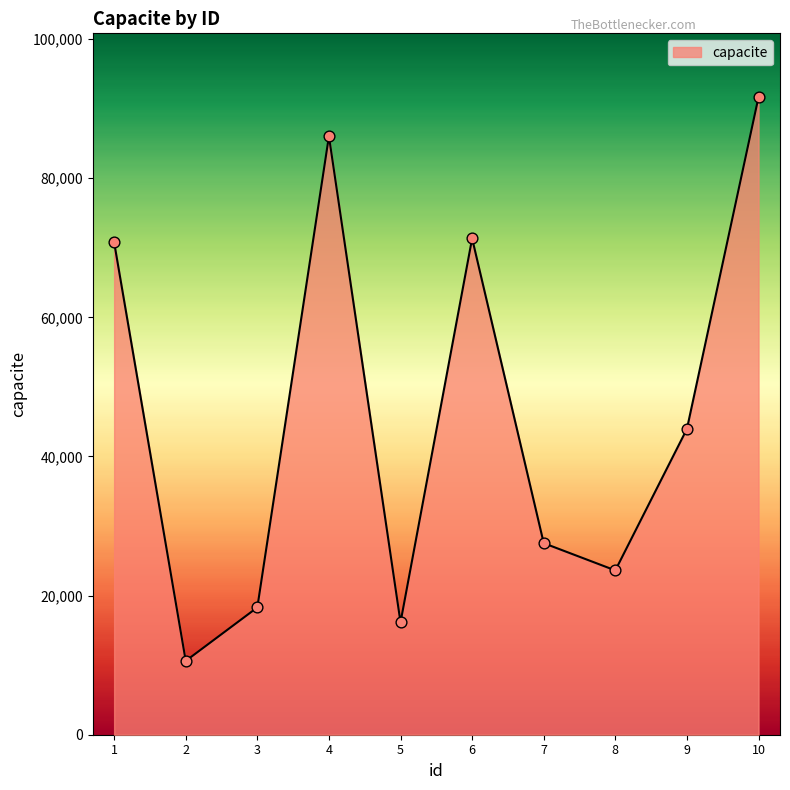

Approximately how many times larger is the value at 2 compared to 3?

0.6